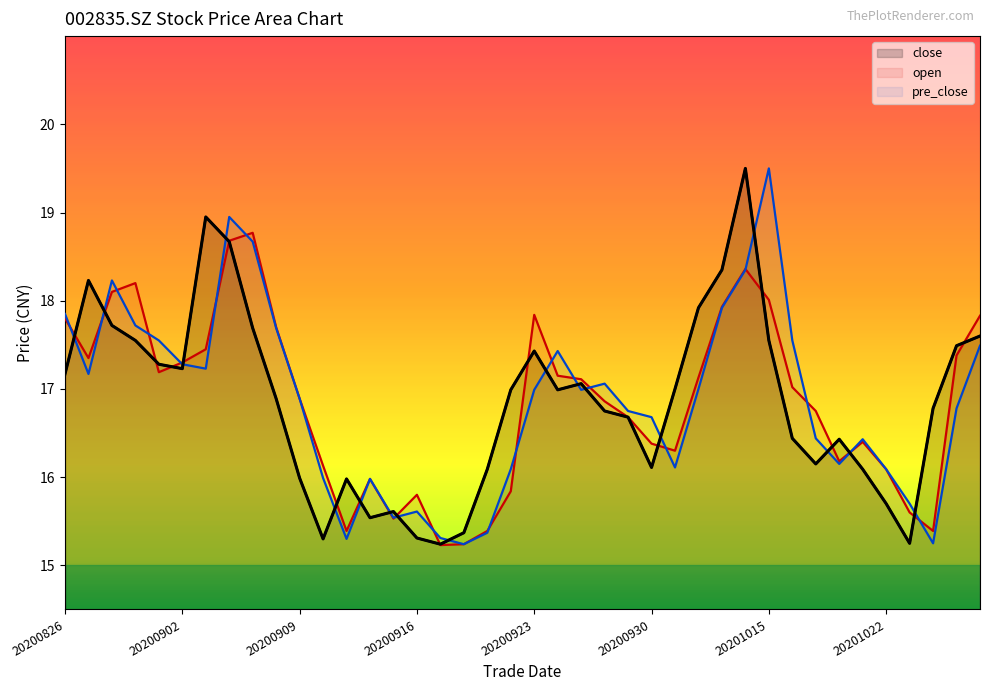

Reading right to left, transcribe all the data shown in this chart.

close: 20201028=17.6	20201027=17.5	20201026=16.8	20201023=15.2	20201022=15.7	20201021=16.1	20201020=16.4	20201019=16.1	20201016=16.4	20201015=17.6	20201014=19.5	20201013=18.4	20201012=17.9	20201009=17.0	20200930=16.1	20200929=16.7	20200928=16.8	20200925=17.1	20200924=17.0	20200923=17.4	20200922=17.0	20200921=16.1	20200918=15.4	20200917=15.2	20200916=15.3	20200915=15.6	20200914=15.5	20200911=16.0	20200910=15.3	20200909=16.0	20200908=16.9	20200907=17.7	20200904=18.7	20200903=18.9	20200902=17.2	20200901=17.3	20200831=17.6	20200828=17.7	20200827=18.2	20200826=17.2
open: 20201028=17.8	20201027=17.4	20201026=15.4	20201023=15.6	20201022=16.1	20201021=16.4	20201020=16.2	20201019=16.8	20201016=17.0	20201015=18.0	20201014=18.4	20201013=17.9	20201012=17.1	20201009=16.3	20200930=16.4	20200929=16.7	20200928=16.9	20200925=17.1	20200924=17.1	20200923=17.8	20200922=15.8	20200921=15.4	20200918=15.2	20200917=15.2	20200916=15.8	20200915=15.5	20200914=16.0	20200911=15.4	20200910=16.1	20200909=16.9	20200908=17.7	20200907=18.8	20200904=18.7	20200903=17.4	20200902=17.3	20200901=17.2	20200831=18.2	20200828=18.1	20200827=17.4	20200826=17.8
pre_close: 20201028=17.5	20201027=16.8	20201026=15.2	20201023=15.7	20201022=16.1	20201021=16.4	20201020=16.1	20201019=16.4	20201016=17.6	20201015=19.5	20201014=18.4	20201013=17.9	20201012=17.0	20201009=16.1	20200930=16.7	20200929=16.8	20200928=17.1	20200925=17.0	20200924=17.4	20200923=17.0	20200922=16.1	20200921=15.4	20200918=15.2	20200917=15.3	20200916=15.6	20200915=15.5	20200914=16.0	20200911=15.3	20200910=16.0	20200909=16.9	20200908=17.7	20200907=18.7	20200904=18.9	20200903=17.2	20200902=17.3	20200901=17.6	20200831=17.7	20200828=18.2	20200827=17.2	20200826=17.9